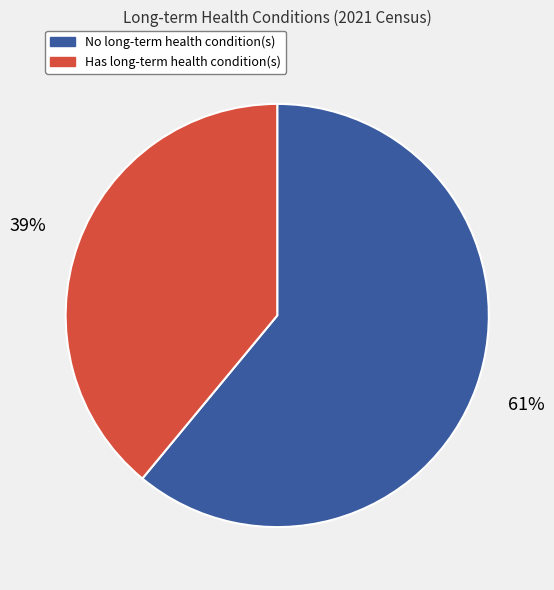

Is there a majority slice in this chart?

Yes